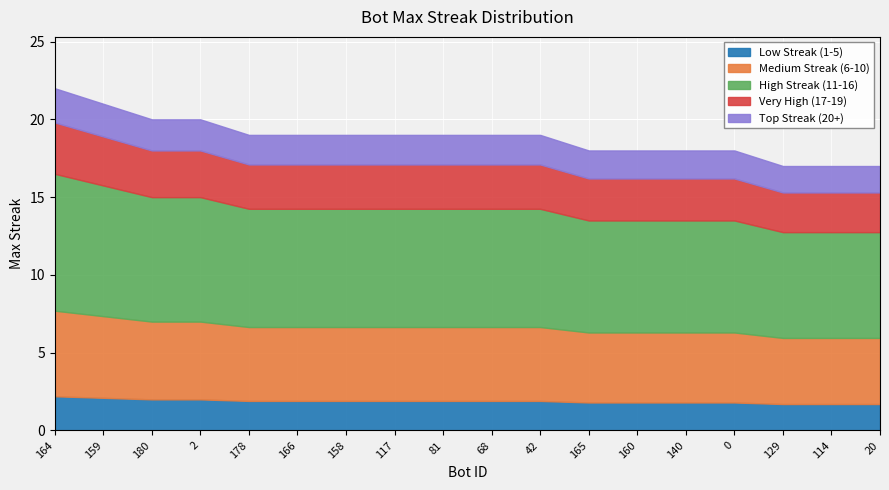

Reading left to right, extract all data points from this chart.

22	21	20	20	19	19	19	19	19	19	19	18	18	18	18	17	17	17